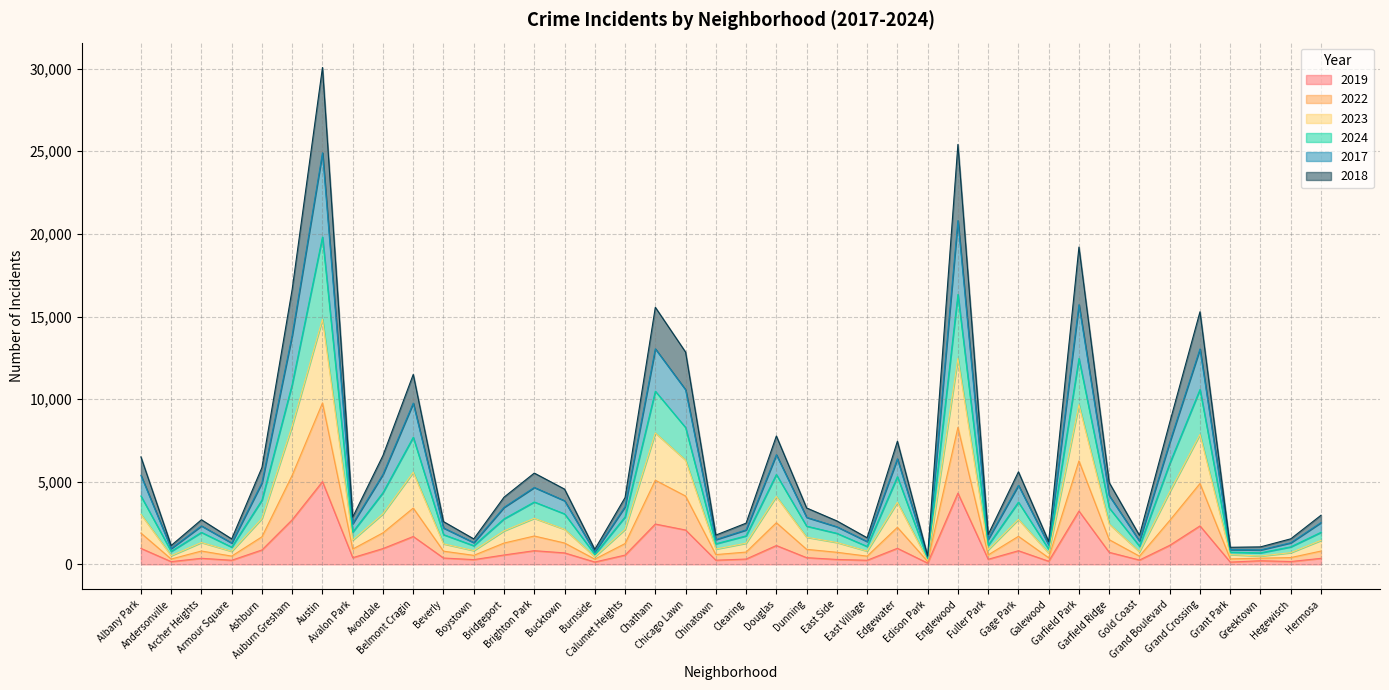

What are all the series names shown in the legend?

2019, 2022, 2023, 2024, 2017, 2018